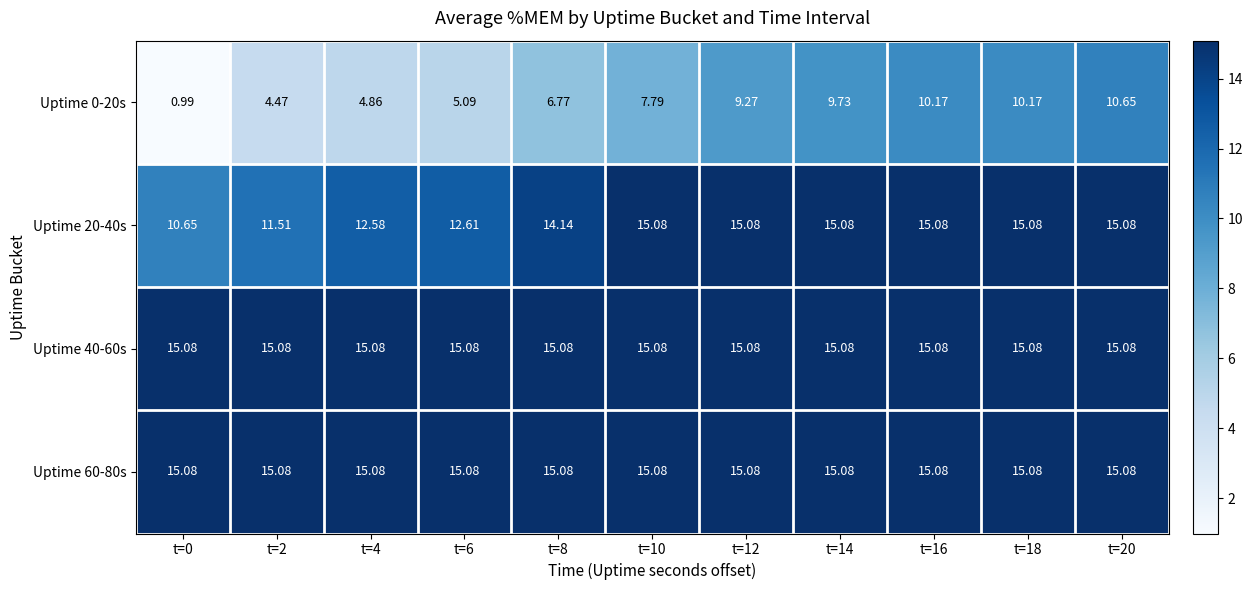

Is the value of Uptime 0-20s at t=0 greater than the value of Uptime 20-40s at t=4?

No